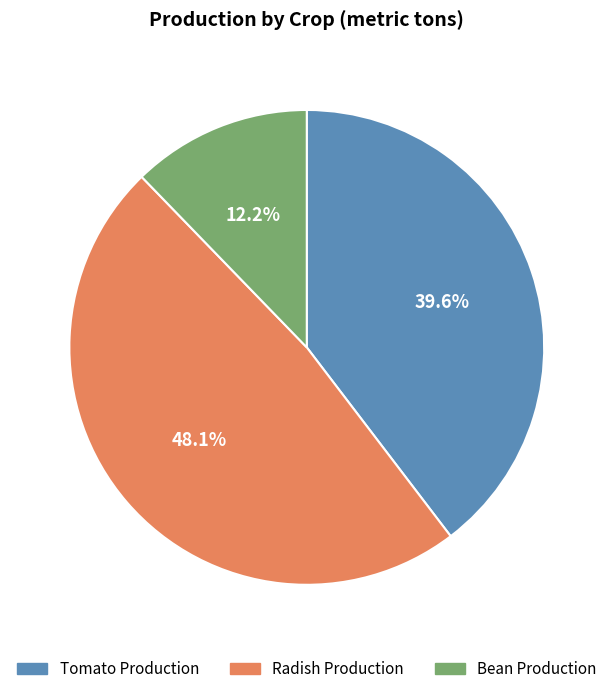

Is there any slice that represents more than half of the pie?

No